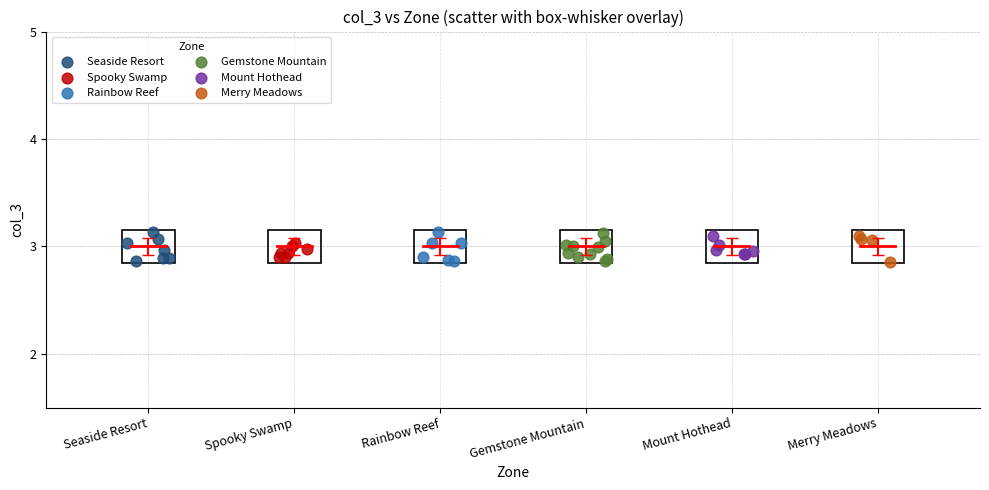

What are all the series names shown in the legend?

Seaside Resort, Spooky Swamp, Rainbow Reef, Gemstone Mountain, Mount Hothead, Merry Meadows